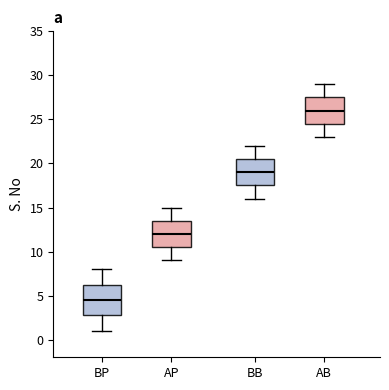

Reading left to right, read every box against the y-axis: the position of its median line, the range the box covers, and the ends of its whiskers. The values are not printed on the chart, so give them approximately, as read against the axis.

BP: median 4.5, box 3.0 to 6.5, whiskers 1.0 to 8.0
AP: median 12.0, box 10.5 to 13.5, whiskers 9.0 to 15.0
BB: median 19.0, box 17.5 to 20.5, whiskers 16.0 to 22.0
AB: median 26.0, box 24.5 to 27.5, whiskers 23.0 to 29.0